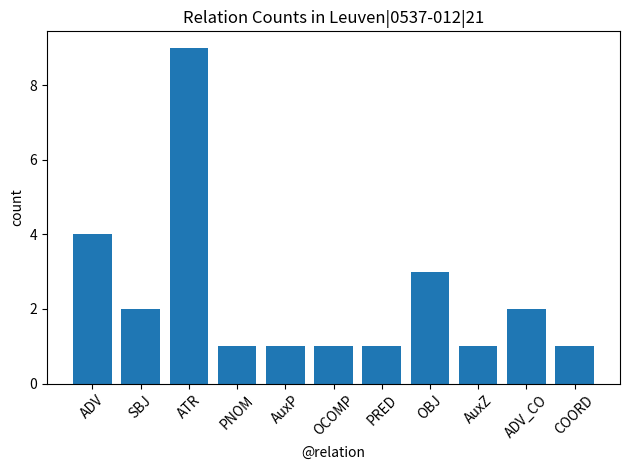

How many bars are there in total?

11